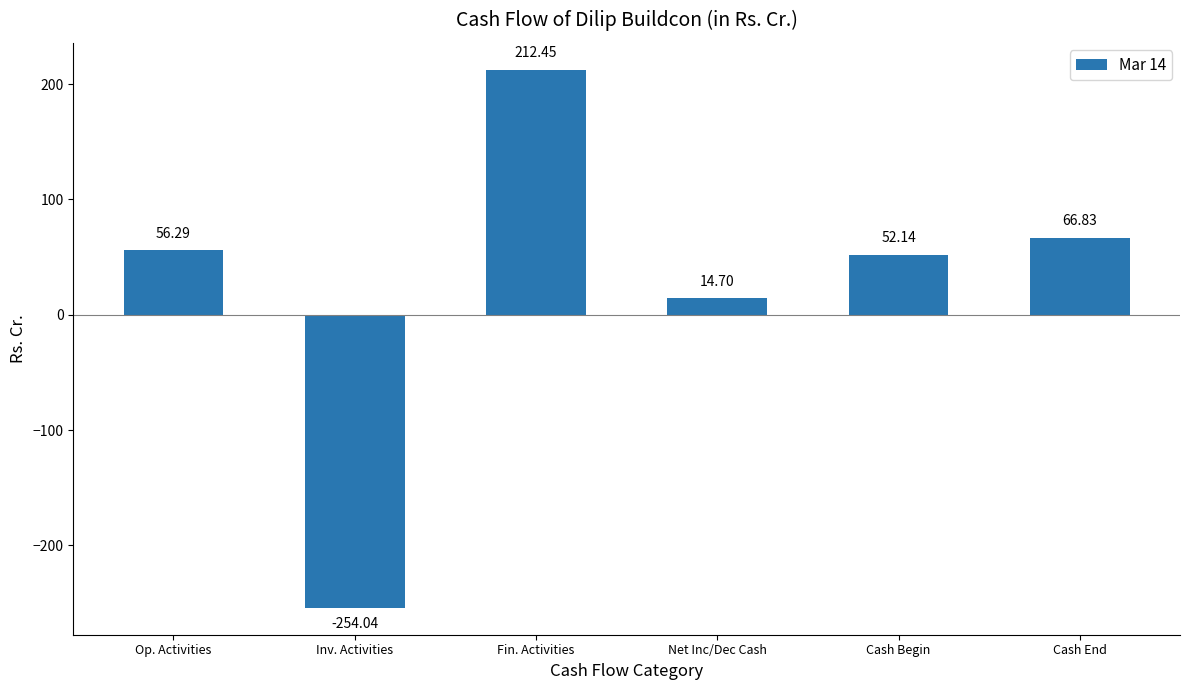

What is the average value?

24.7